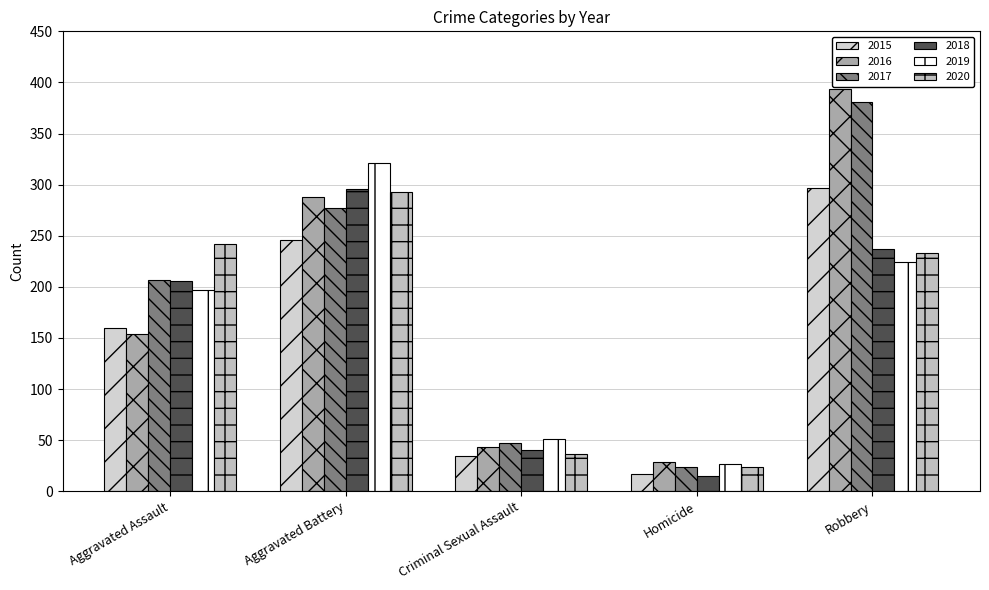

What is the minimum value shown in the chart?

15